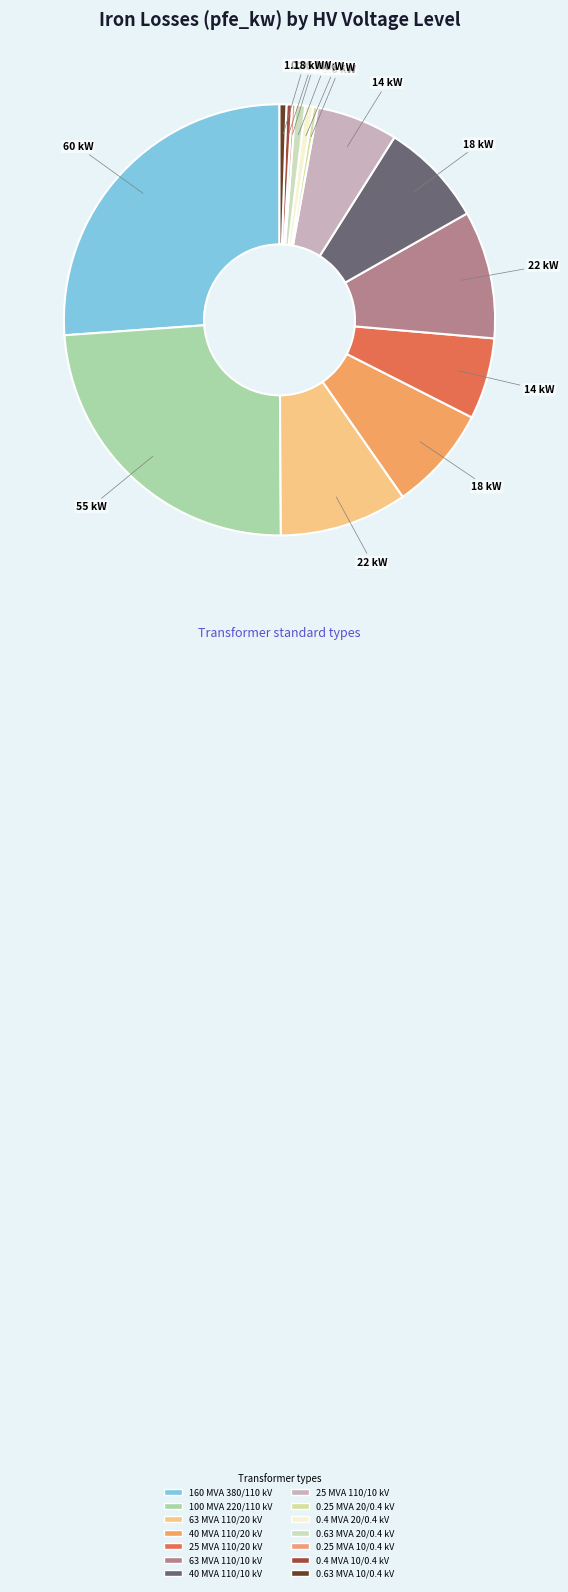

Count the number of slices in the pie.

14